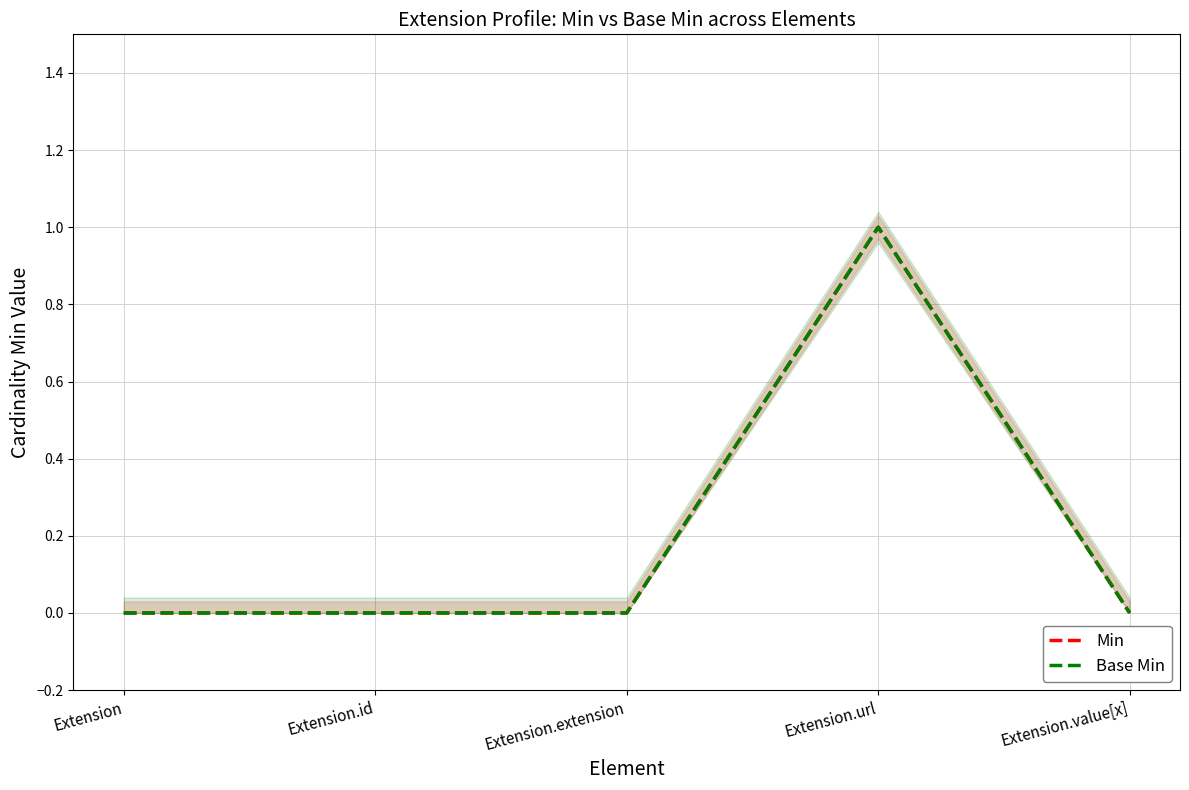

Count the number of categories in the chart.

5